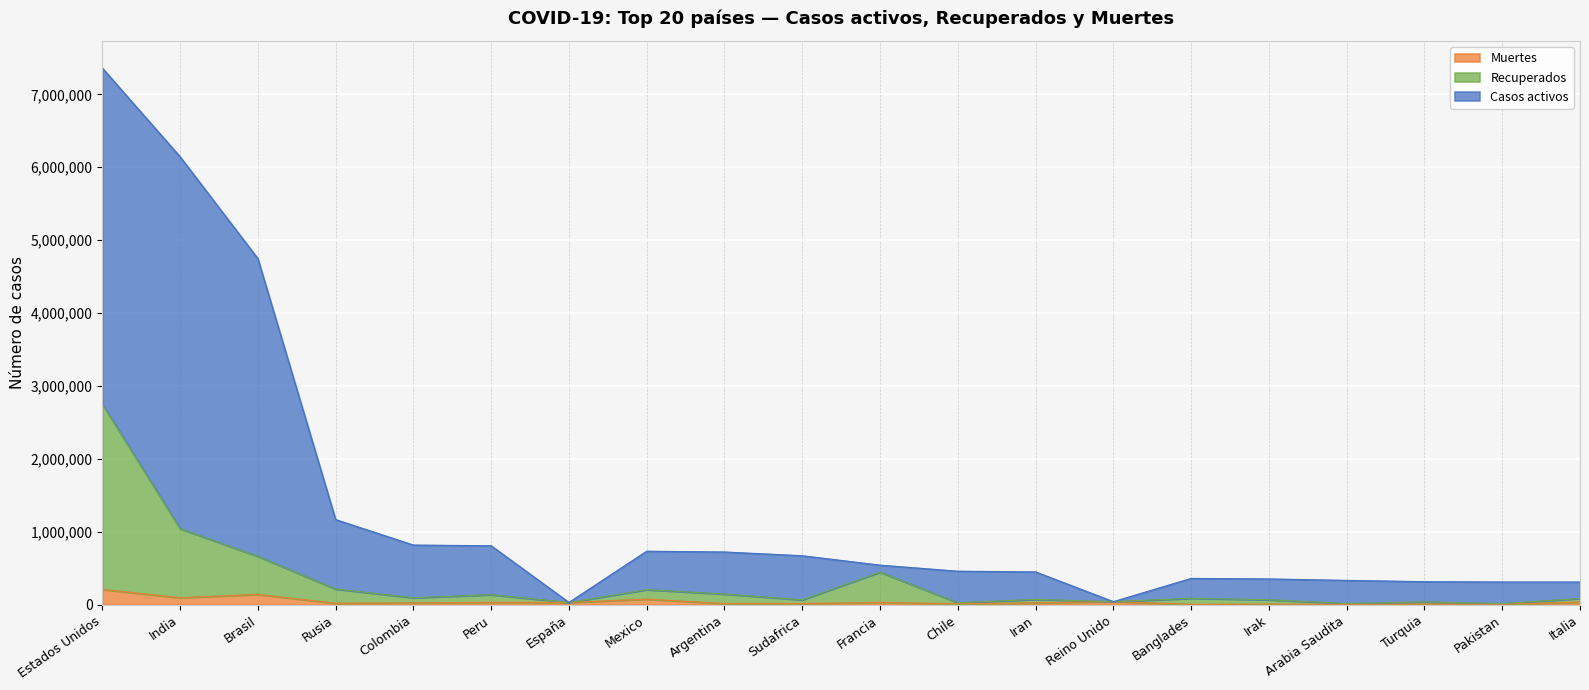

How many data points does each series have?

20